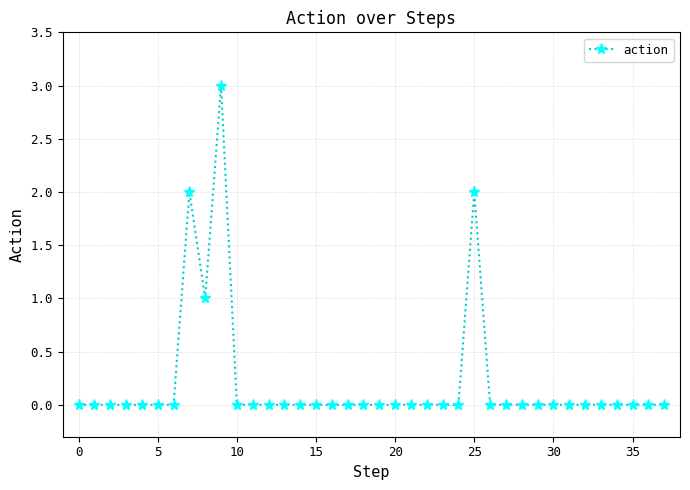

What is the difference between the maximum and minimum values?

3